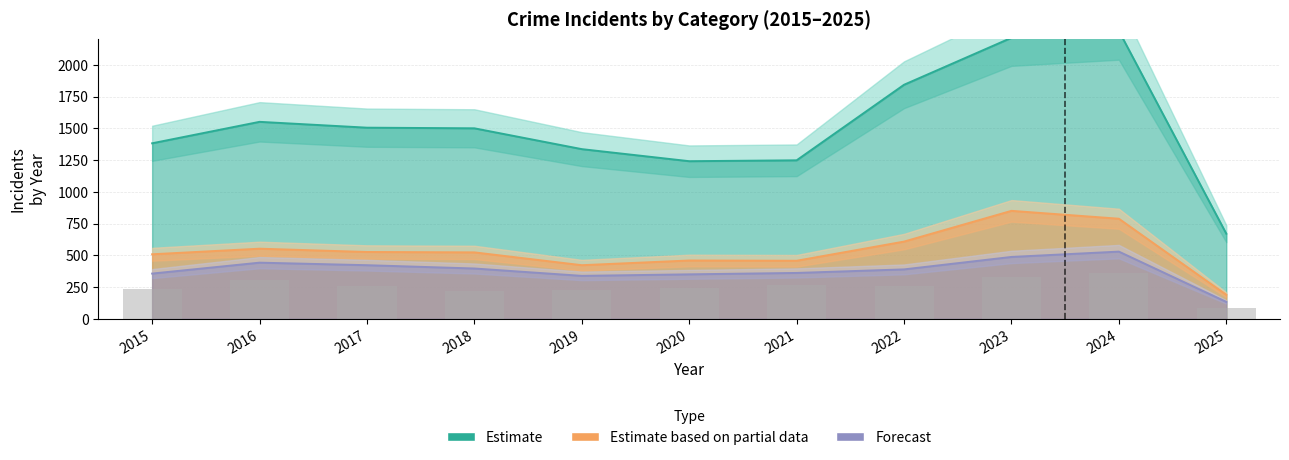

At which category does the chart reach its minimum across all series?

2025